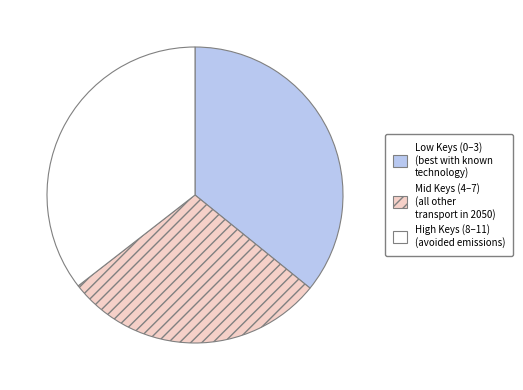

Count the number of slices in the pie.

3